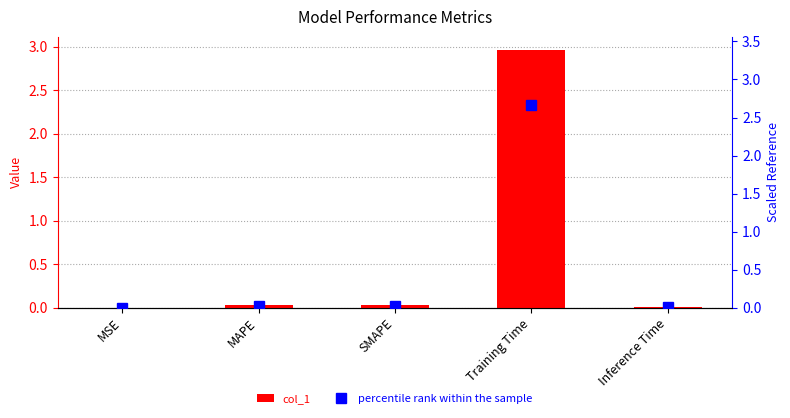

Between MSE and SMAPE, which is larger?

SMAPE